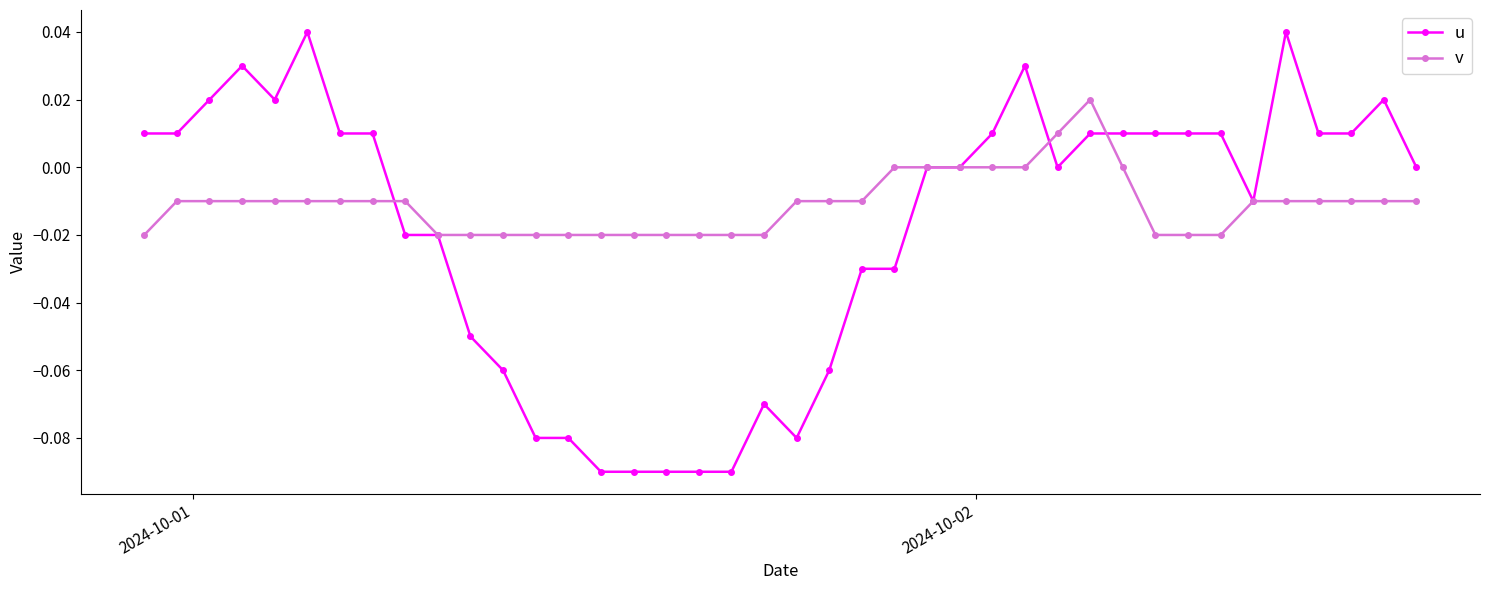

Rank the series by their average value, from lowest to highest.

u, v